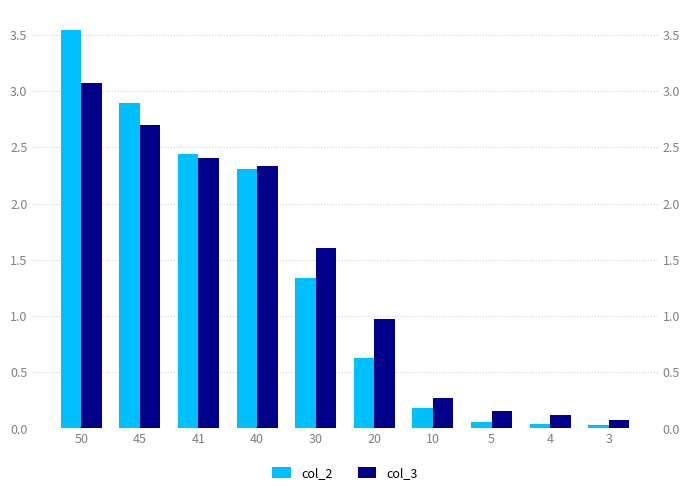

At which category is the sum across all series the highest?

50